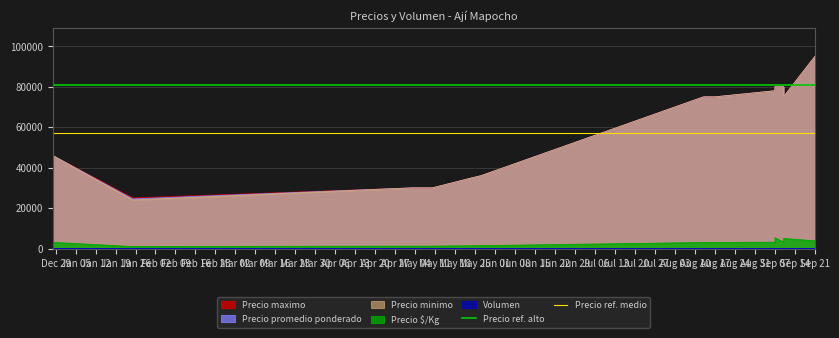

Which category has the highest value in the Precio ref. alto series?

Dec 29